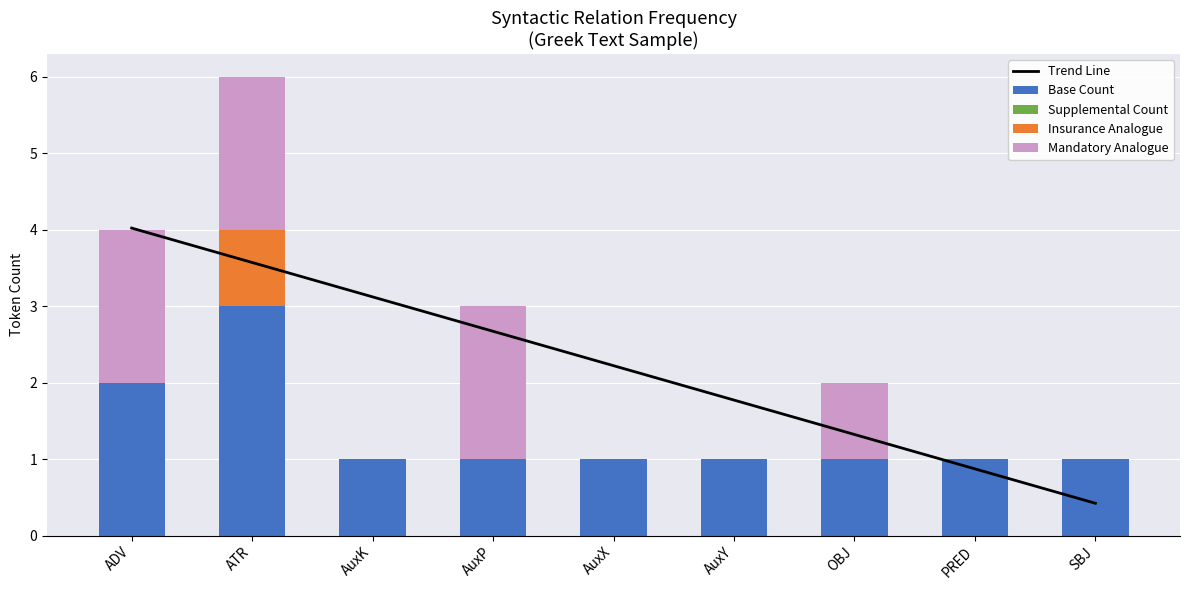

Reading left to right, transcribe all the data shown in this chart.

Trend Line: ADV=4.0	ATR=3.6	AuxK=3.1	AuxP=2.7	AuxX=2.2	AuxY=1.8	OBJ=1.3	PRED=0.9	SBJ=0.4
Base Count: ADV=2.0	ATR=3.0	AuxK=1.0	AuxP=1.0	AuxX=1.0	AuxY=1.0	OBJ=1.0	PRED=1.0	SBJ=1.0
Supplemental Count: ADV=0.0	ATR=0.0	AuxK=0.0	AuxP=0.0	AuxX=0.0	AuxY=0.0	OBJ=0.0	PRED=0.0	SBJ=0.0
Insurance Analogue: ADV=0.0	ATR=1.0	AuxK=0.0	AuxP=0.0	AuxX=0.0	AuxY=0.0	OBJ=0.0	PRED=0.0	SBJ=0.0
Mandatory Analogue: ADV=2.0	ATR=2.0	AuxK=0.0	AuxP=2.0	AuxX=0.0	AuxY=0.0	OBJ=1.0	PRED=0.0	SBJ=0.0